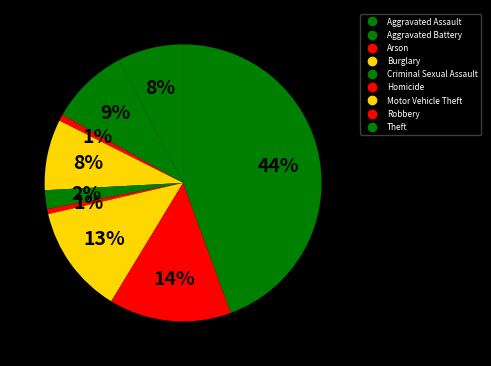

Combined, what portion of the pie is Criminal Sexual Assault and Theft?

46.6%